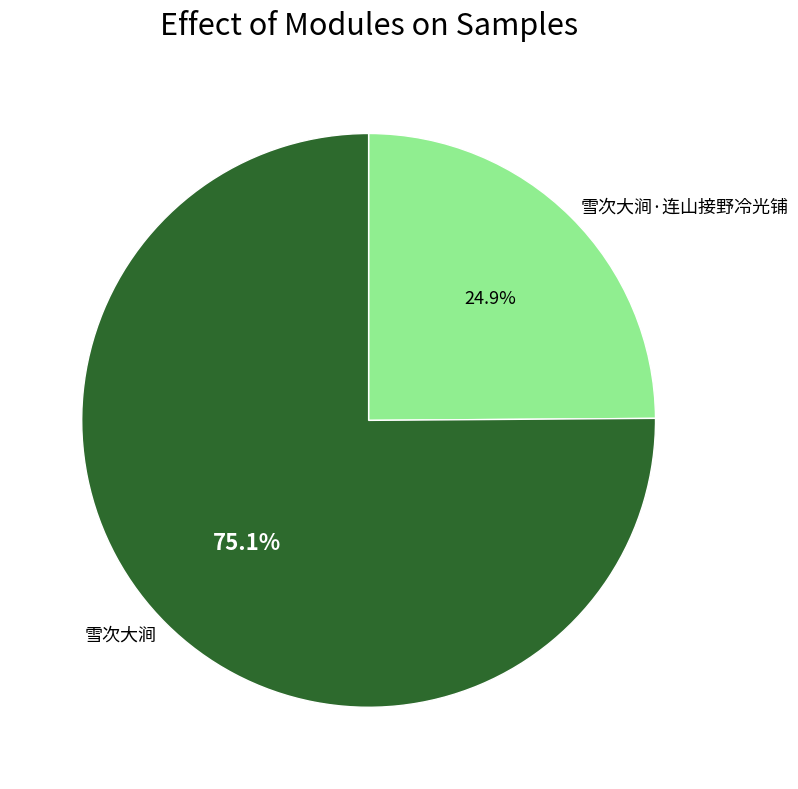

Rank the categories by value from lowest to highest.

雪次大涧·连山接野冷光铺, 雪次大涧